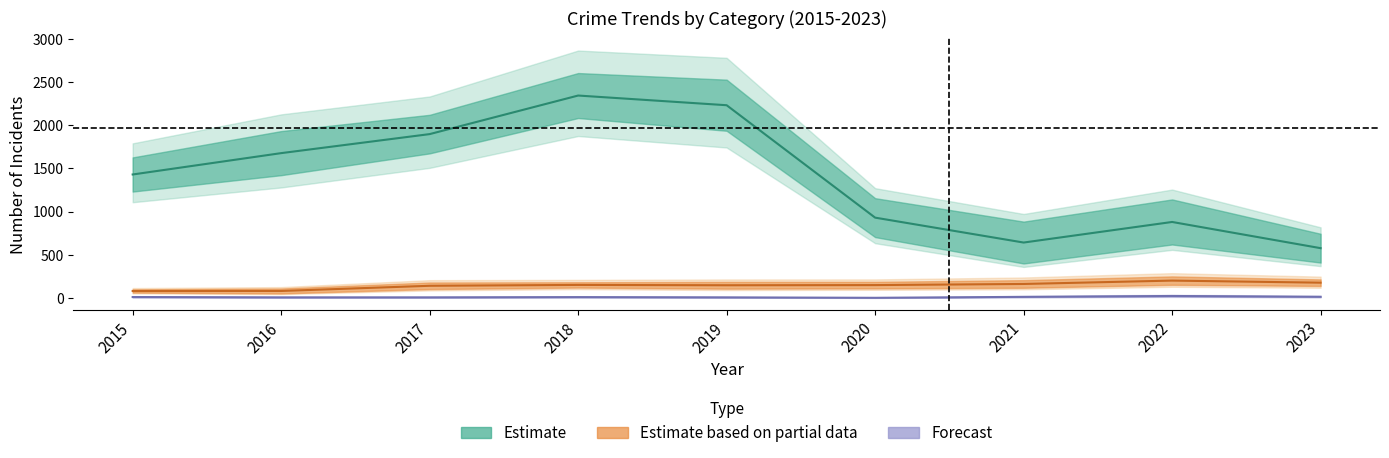

The Aggravated Battery series shows 250 at 2018. True or false?

False